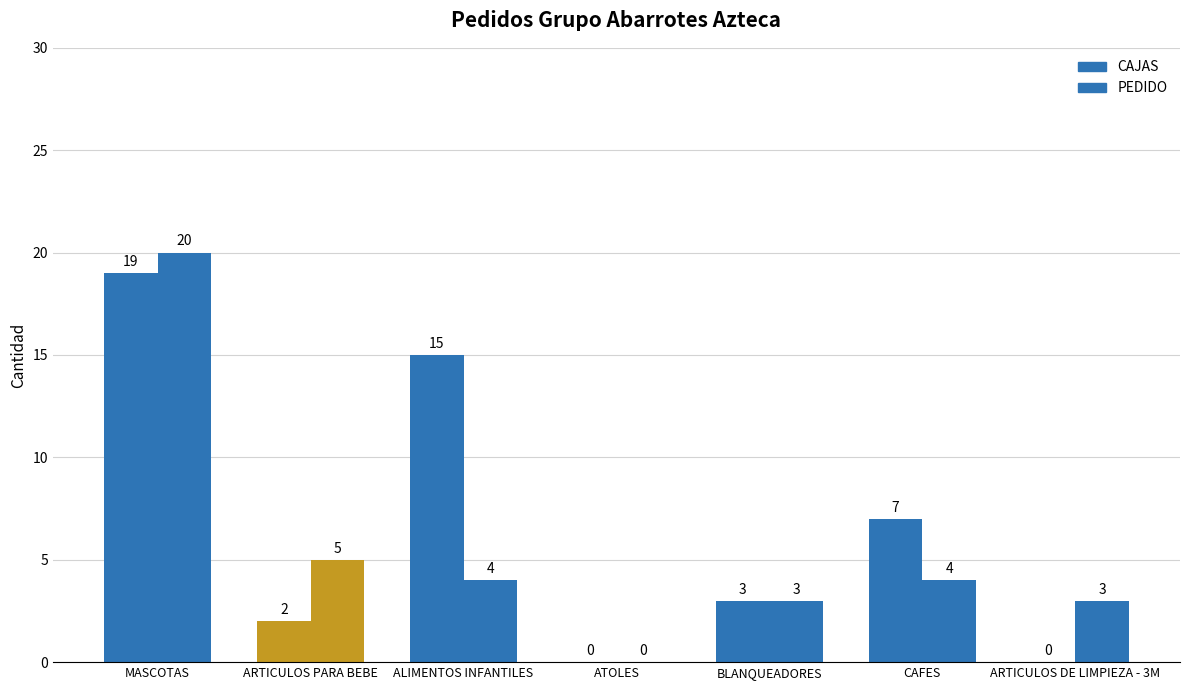

How many positive values does the PEDIDO series have?

6